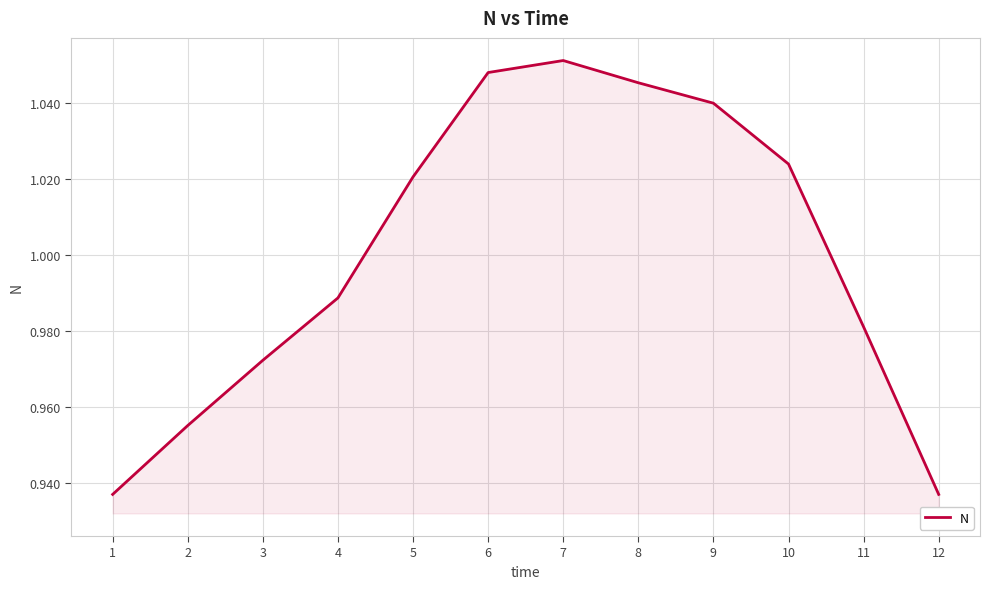

True or false: the data has more than 2 interior local peaks.

False